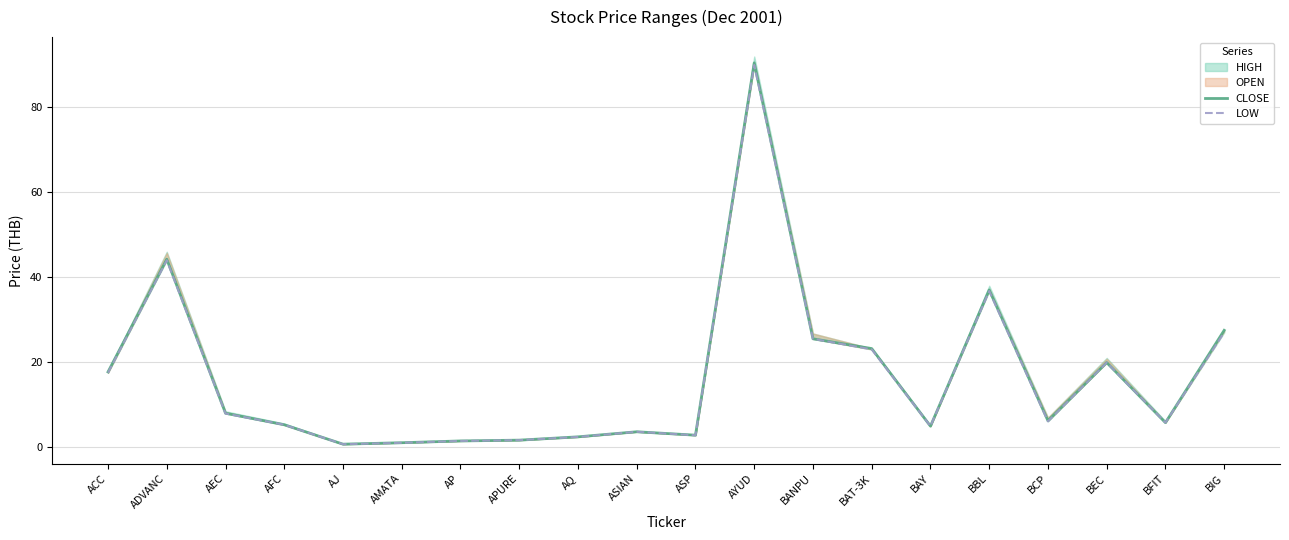

At which category does LOW reach its first local valley?

AJ